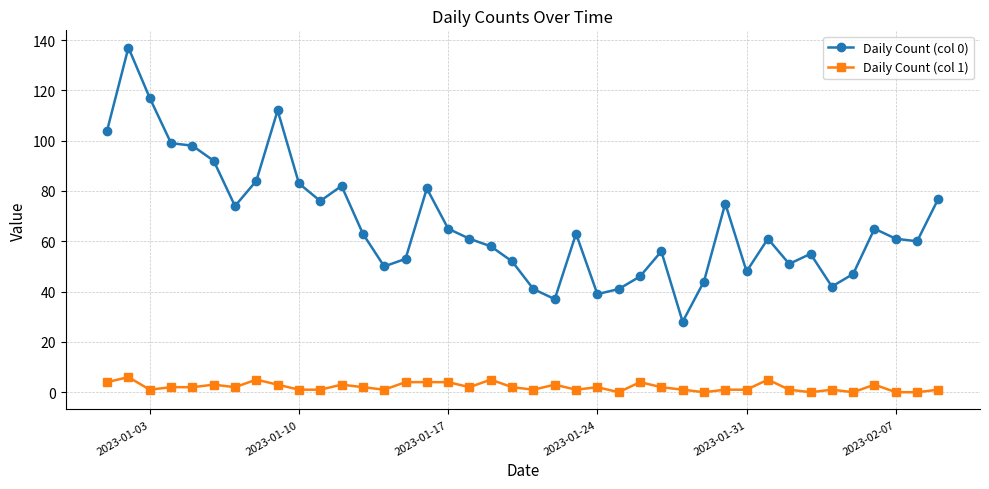

Which series has the largest total across all categories?

Daily Count (col 0)